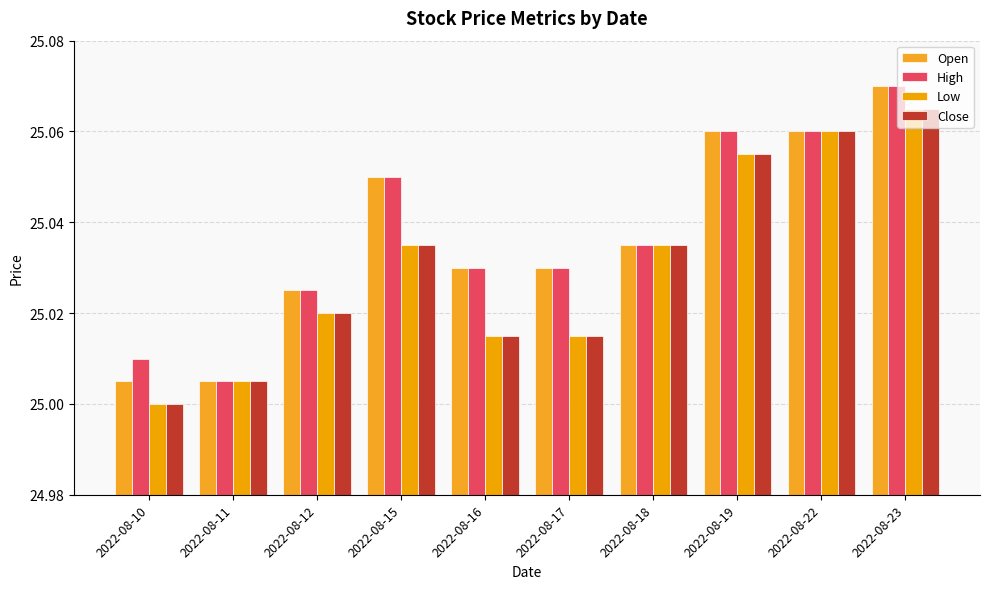

What value does the Open series have at 2022-08-19?

25.1